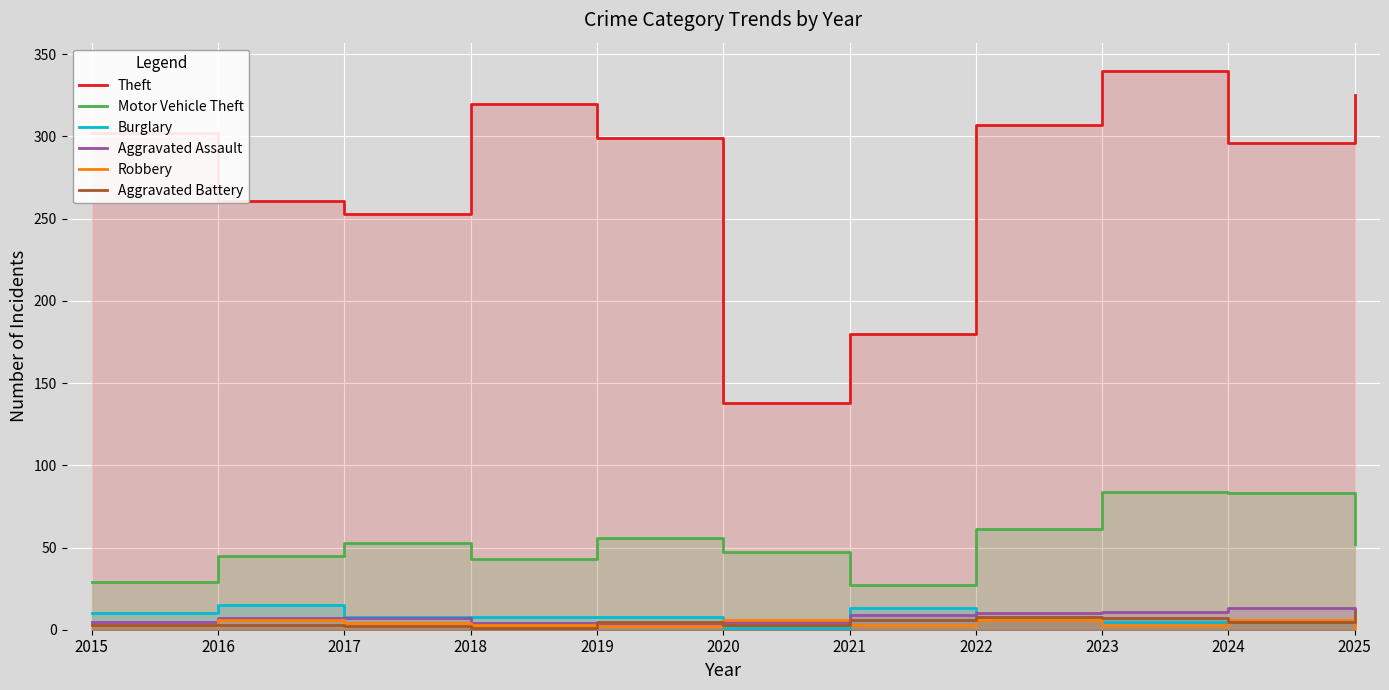

After their last crossing, which series has the higher values: Robbery or Aggravated Battery?

Aggravated Battery